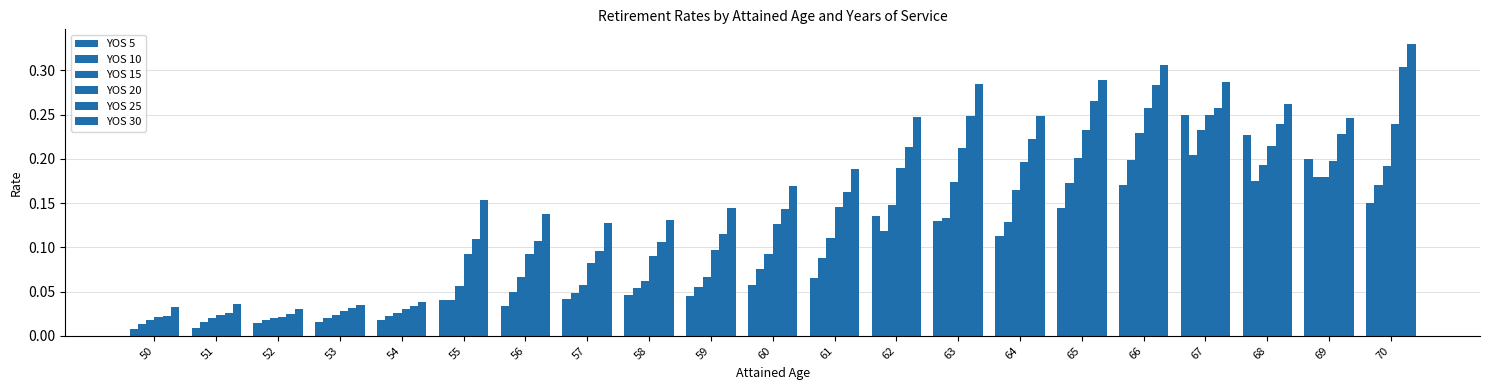

Is the value of YOS 10 at 53 greater than the value of YOS 25 at 52?

No